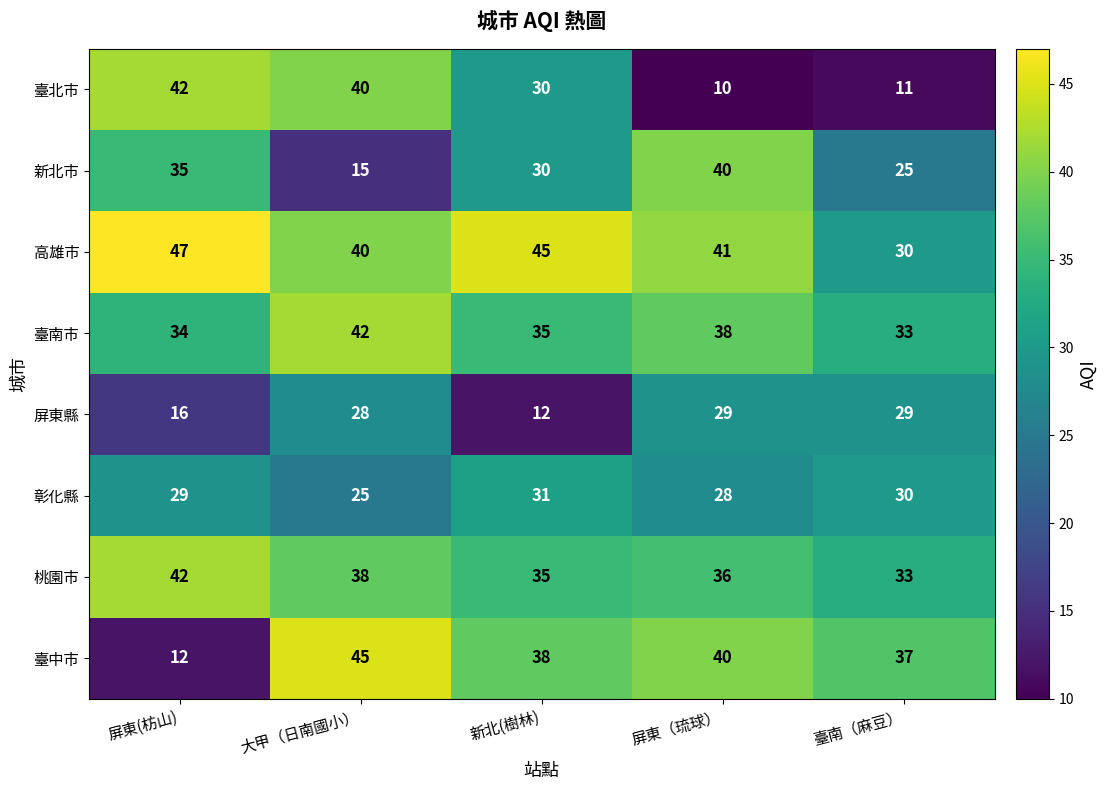

Which category has the highest value across all series?

屏東(枋山)